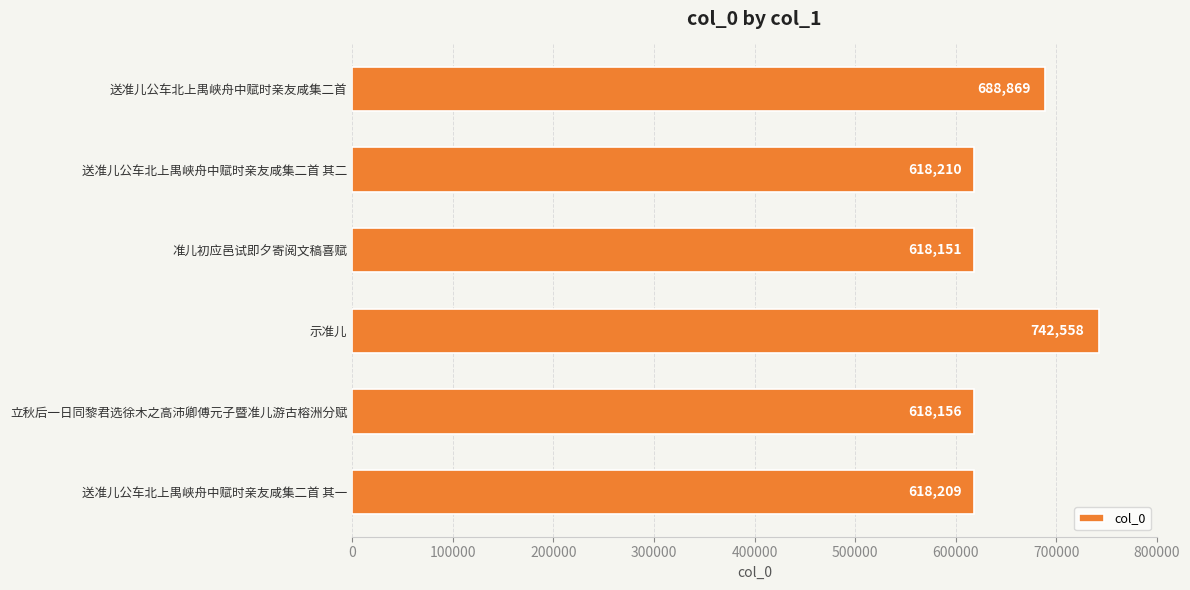

What is the approximate value at 示准儿, to the nearest 10?

742560